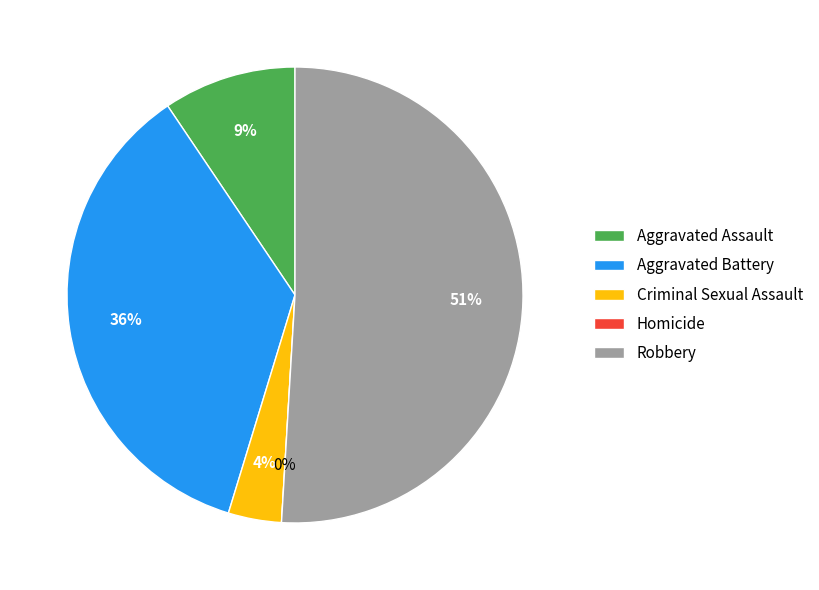

Count the number of slices in the pie.

5